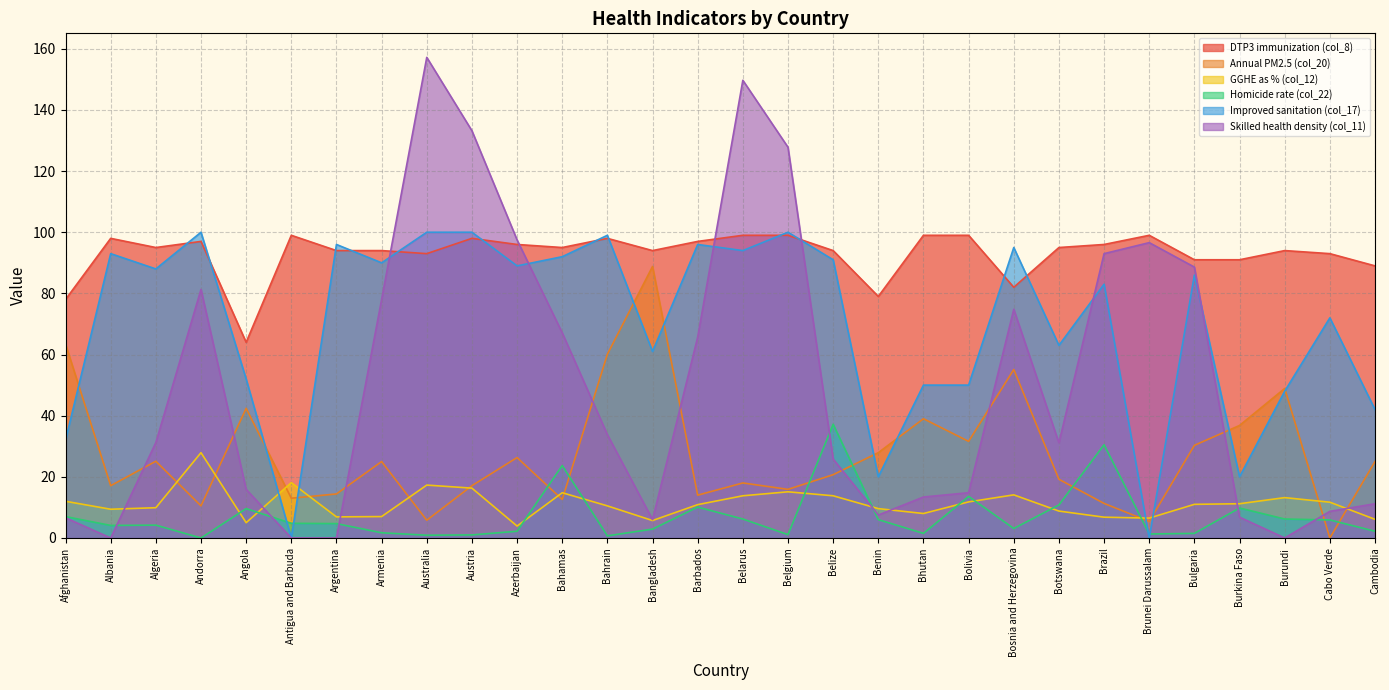

In Homicide rate (col_22), how many points are lower than both neighbors (excluding endpoints)?

8